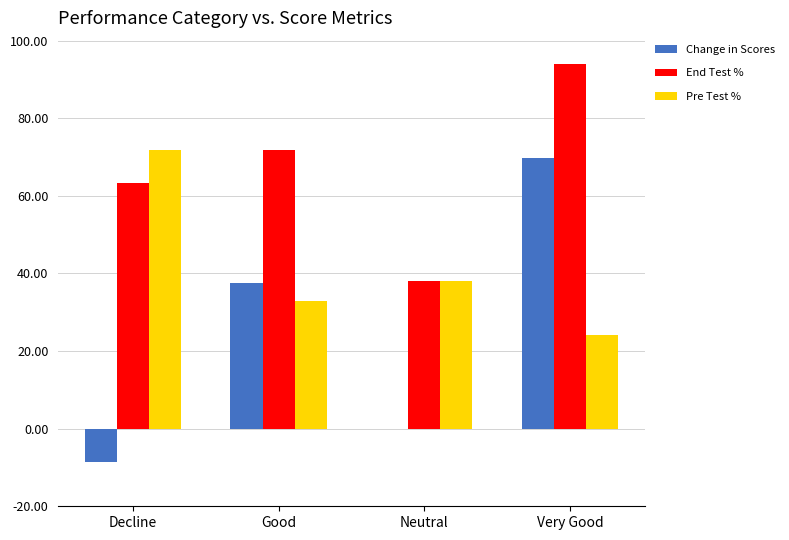

What is the greatest value displayed?

94.0